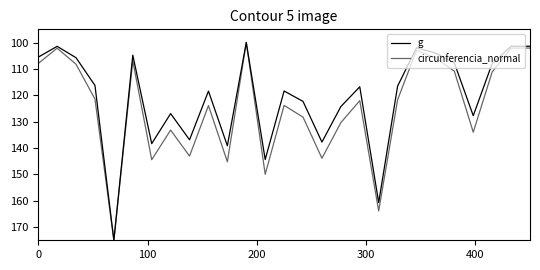

What is the sum of all circunferencia_normal values?

3364.6